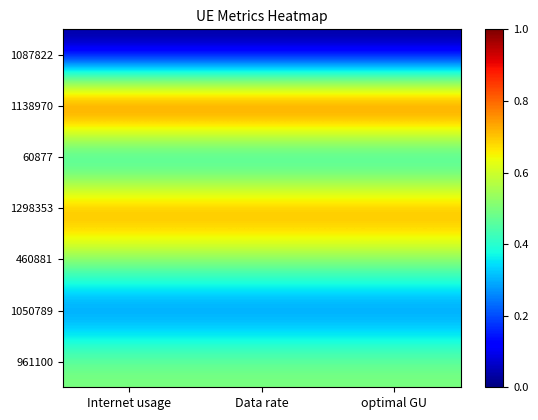

Rank the series at Data rate from lowest to highest value.

1087822, 1050789, 60877, 961100, 460881, 1298353, 1138970